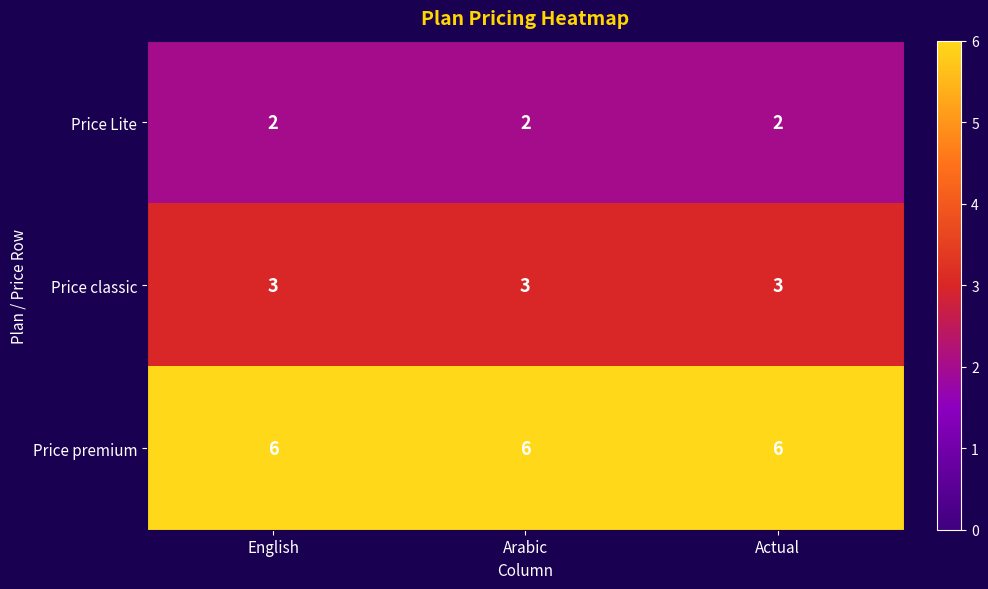

What is the spread (max minus min) of values at Arabic?

4